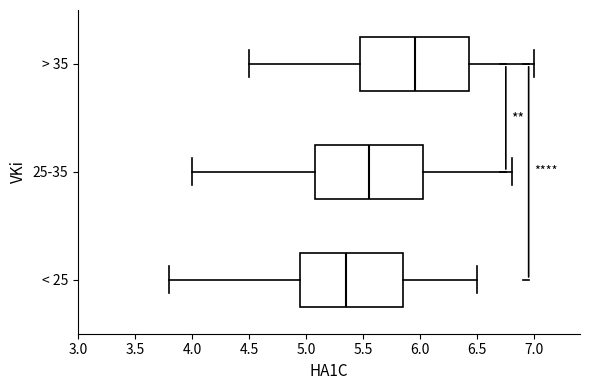

Reading bottom to top, transcribe this box plot: for each box, give where its median line is, the range the box spans, and where its two whiskers end, as read against the x-axis. The values are not printed on the chart, so give them approximately, as read against the axis.

< 25: median 5.35, box 4.95 to 5.85, whiskers 3.80 to 6.50
25-35: median 5.55, box 5.10 to 6.05, whiskers 4.00 to 6.80
> 35: median 5.95, box 5.50 to 6.45, whiskers 4.50 to 7.00